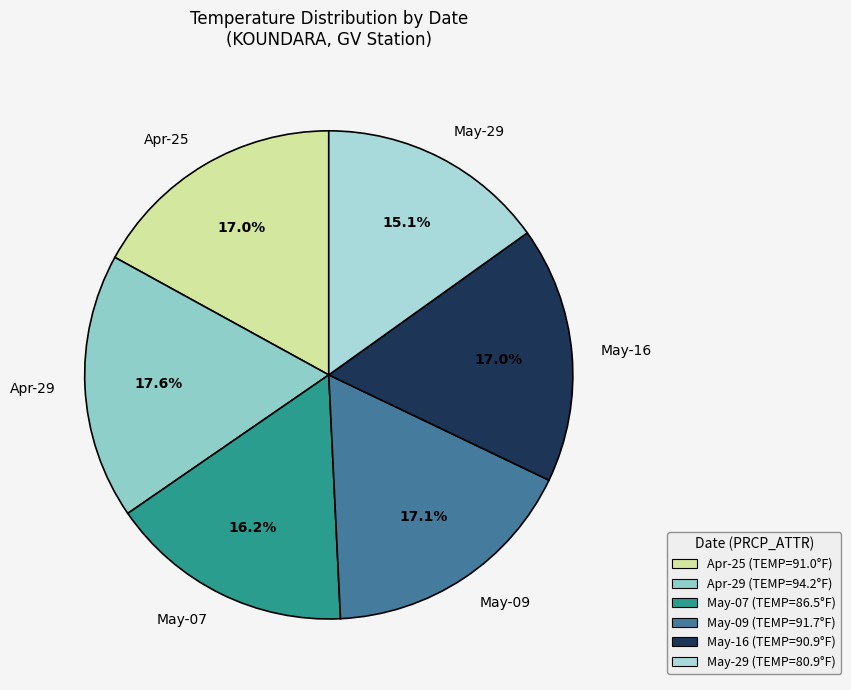

To the nearest percent, what is the difference between the largest and smallest slice percentages?

2%